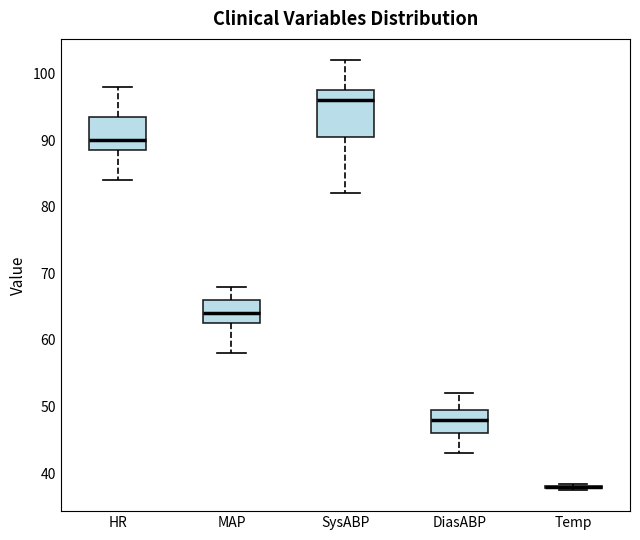

Which box is the tallest, from its lower edge to its upper edge?

SysABP